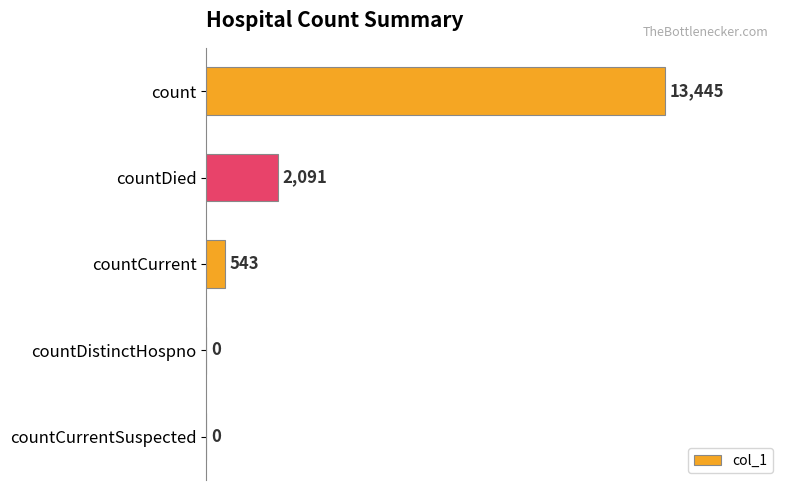

What is the sum of all values?

16079